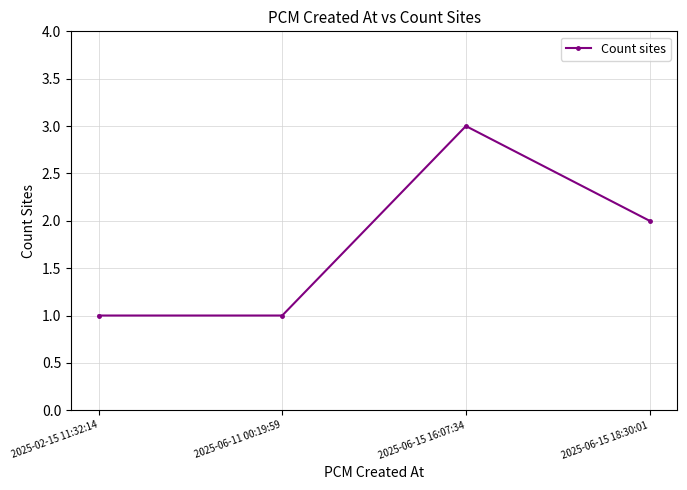

What is the difference between the values at 2025-02-15 11:32:14 and 2025-06-15 18:30:01?

1